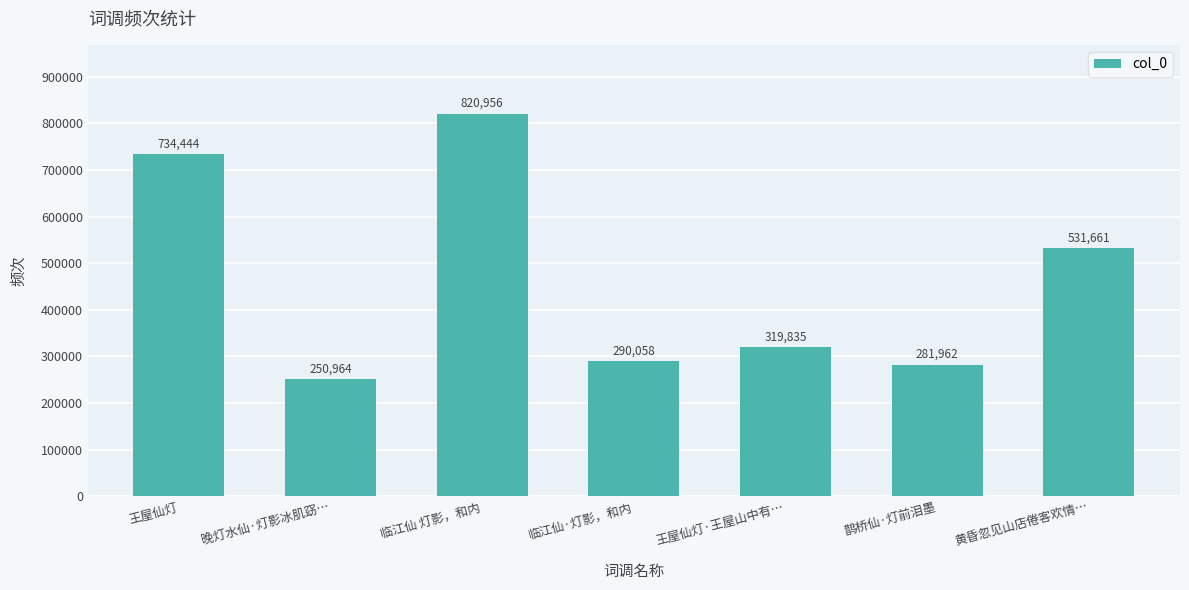

The chart shows a value of 510516 at 王屋仙灯·王屋山中有…. True or false?

False